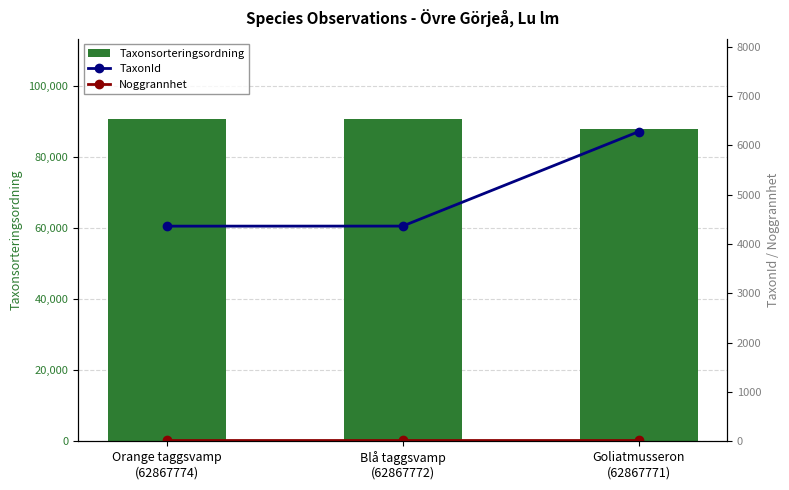

List the series in order of their peak value, lowest first.

Noggrannhet, TaxonId, Taxonsorteringsordning